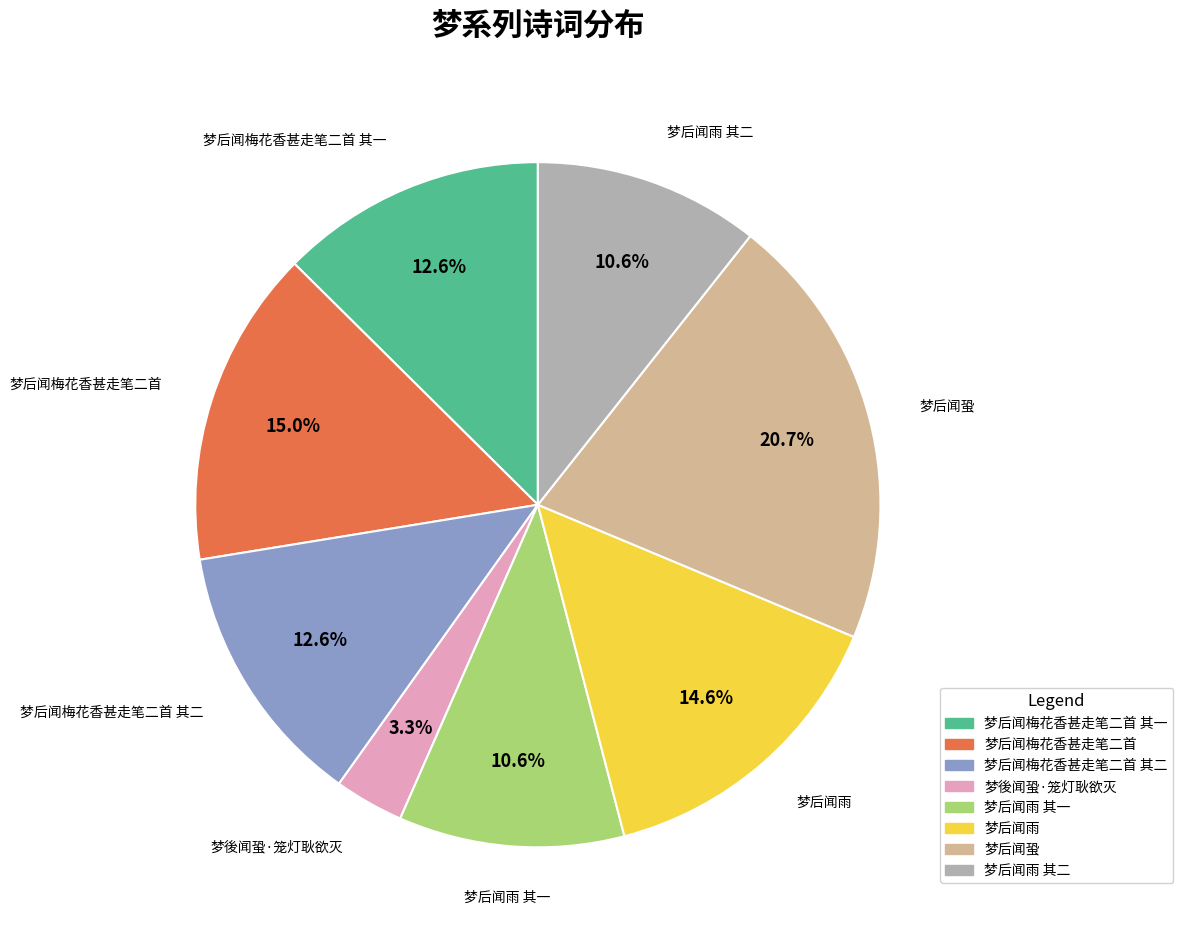

Does any single category account for the majority?

No